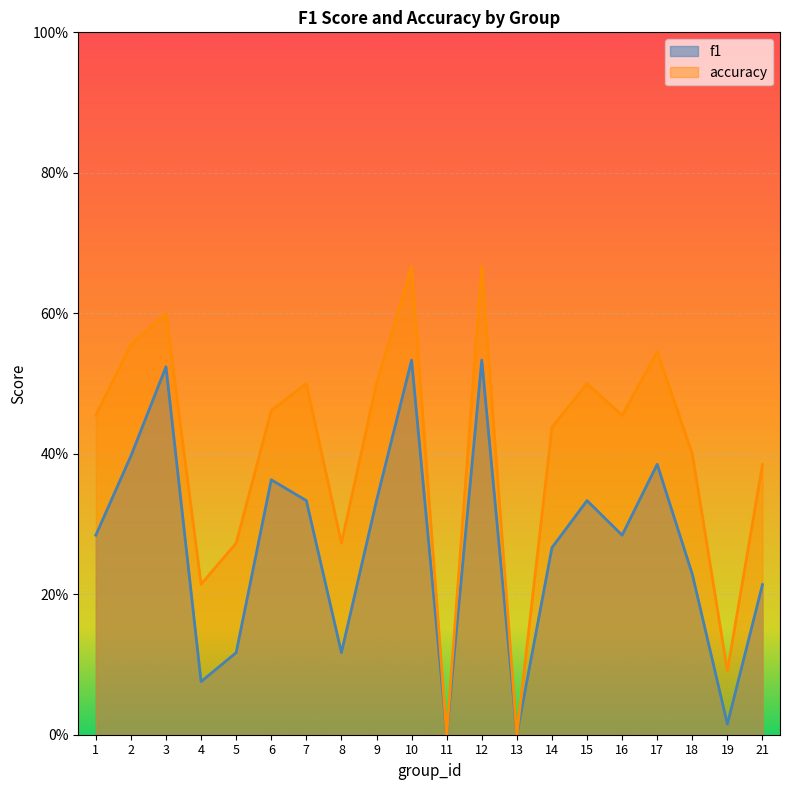

List the labels in order of accuracy value, smallest first.

11, 13, 19, 4, 5, 8, 21, 18, 14, 1, 16, 6, 7, 9, 15, 17, 2, 3, 10, 12